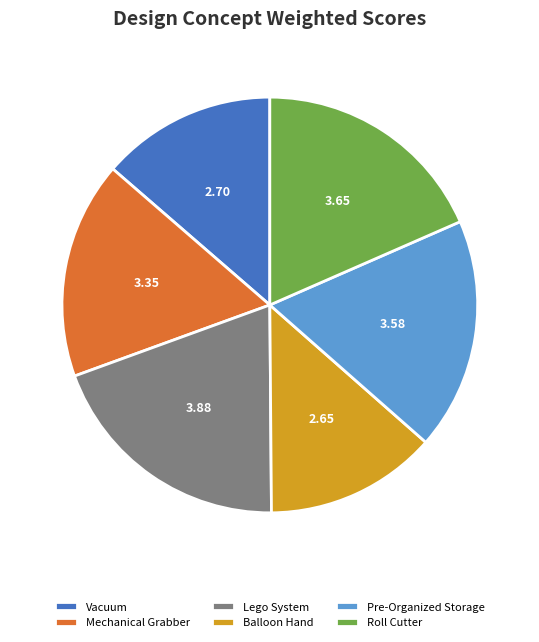

How many segments does this pie chart have?

6